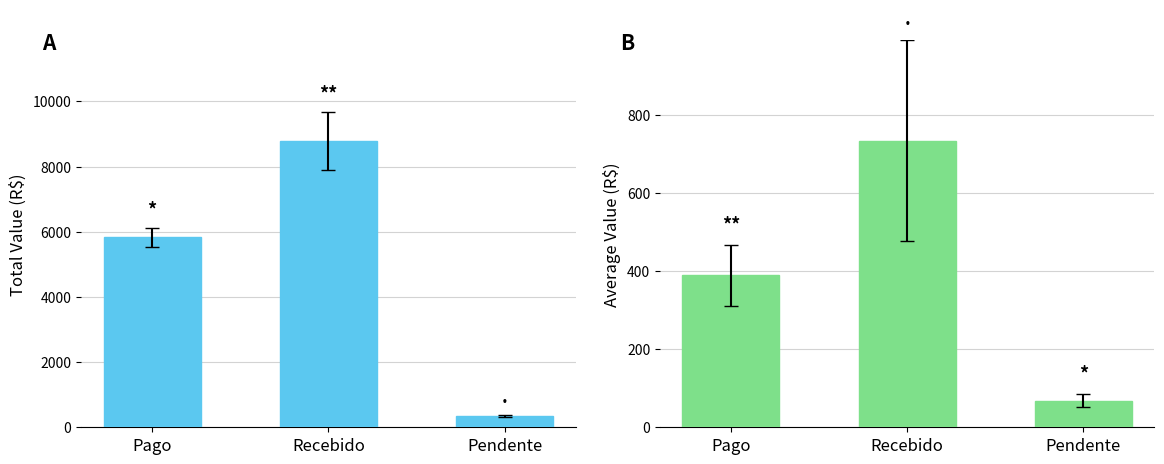

Which series has the largest total across all categories?

Total Value